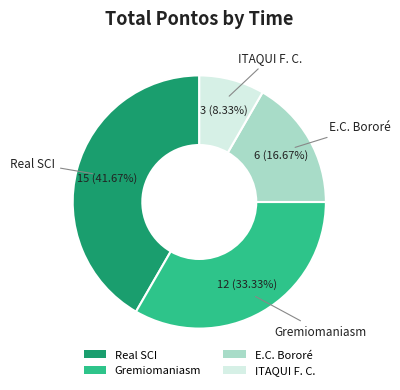

To the nearest percent, what portion does ITAQUI F. C. represent?

8%